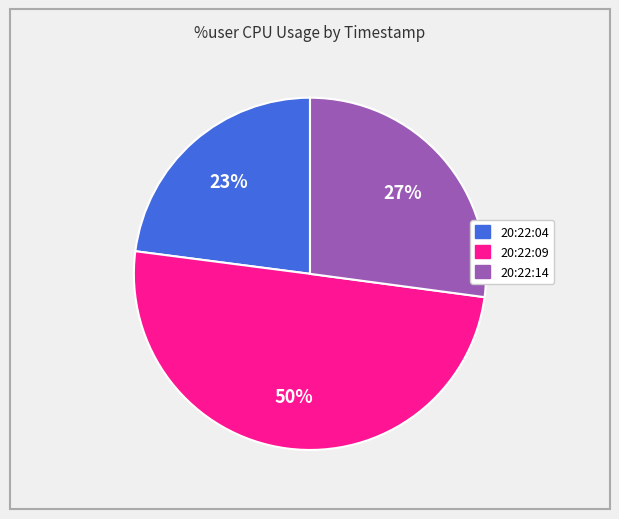

Does 20:22:14 account for over 50% of the chart?

No